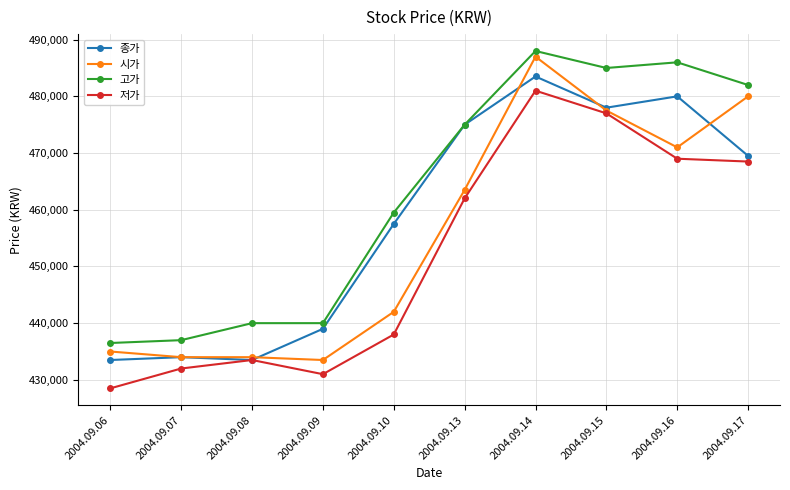

The 시가 series shows 272828 at 2004.09.13. True or false?

False